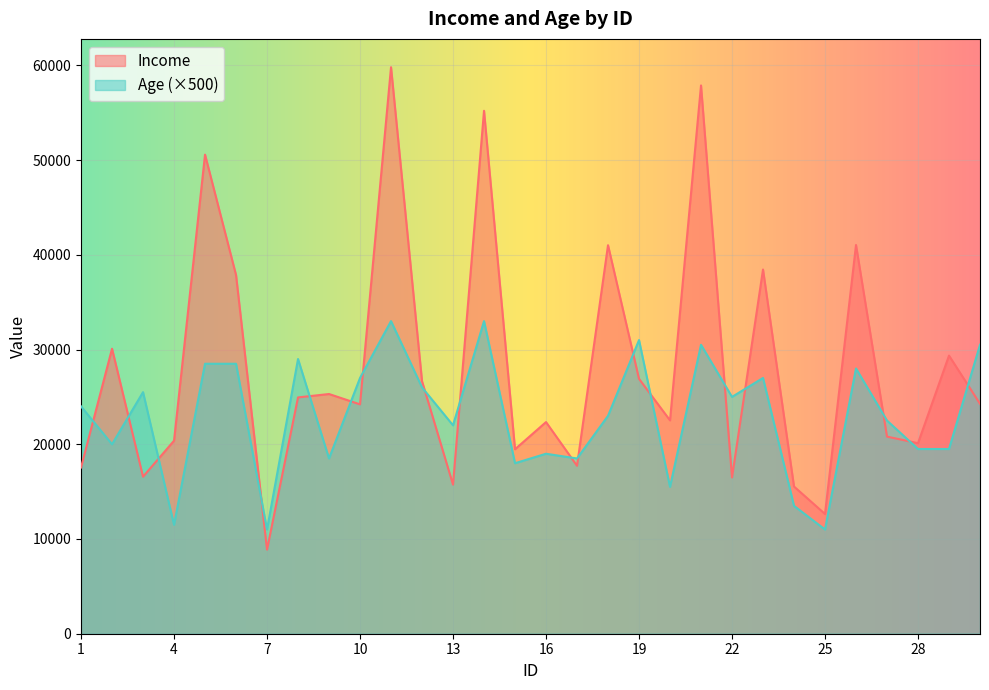

What is the difference between the maximum and minimum values in the Age series?

22000.0